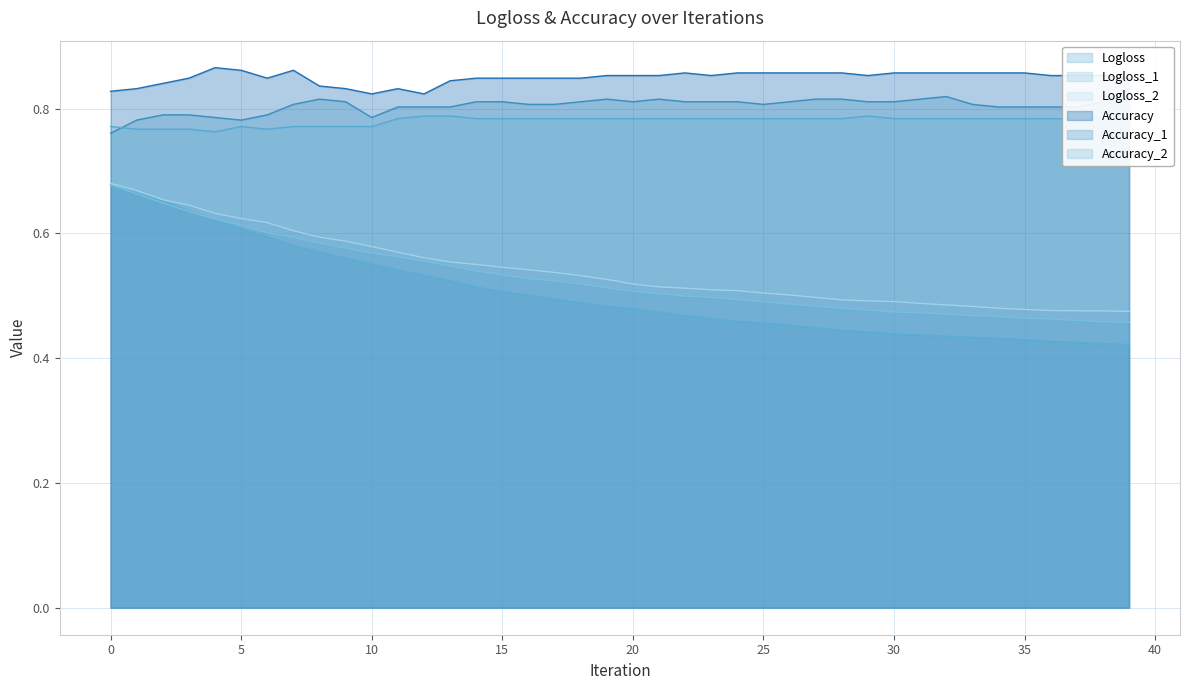

What is the value of the Logloss_2 point at the 27th from the left?

0.5